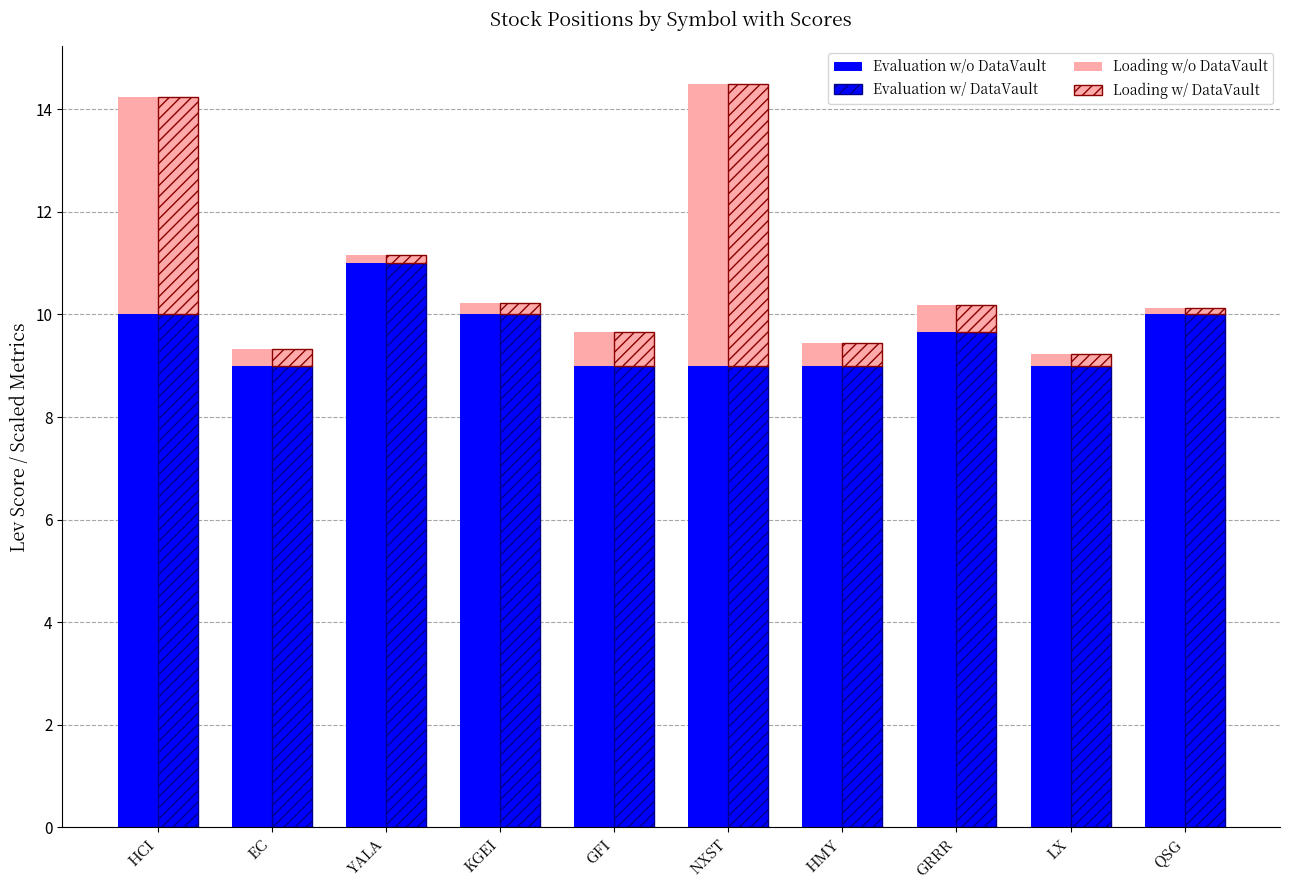

Which series has the largest range (max minus min)?

Loading w/o DataVault